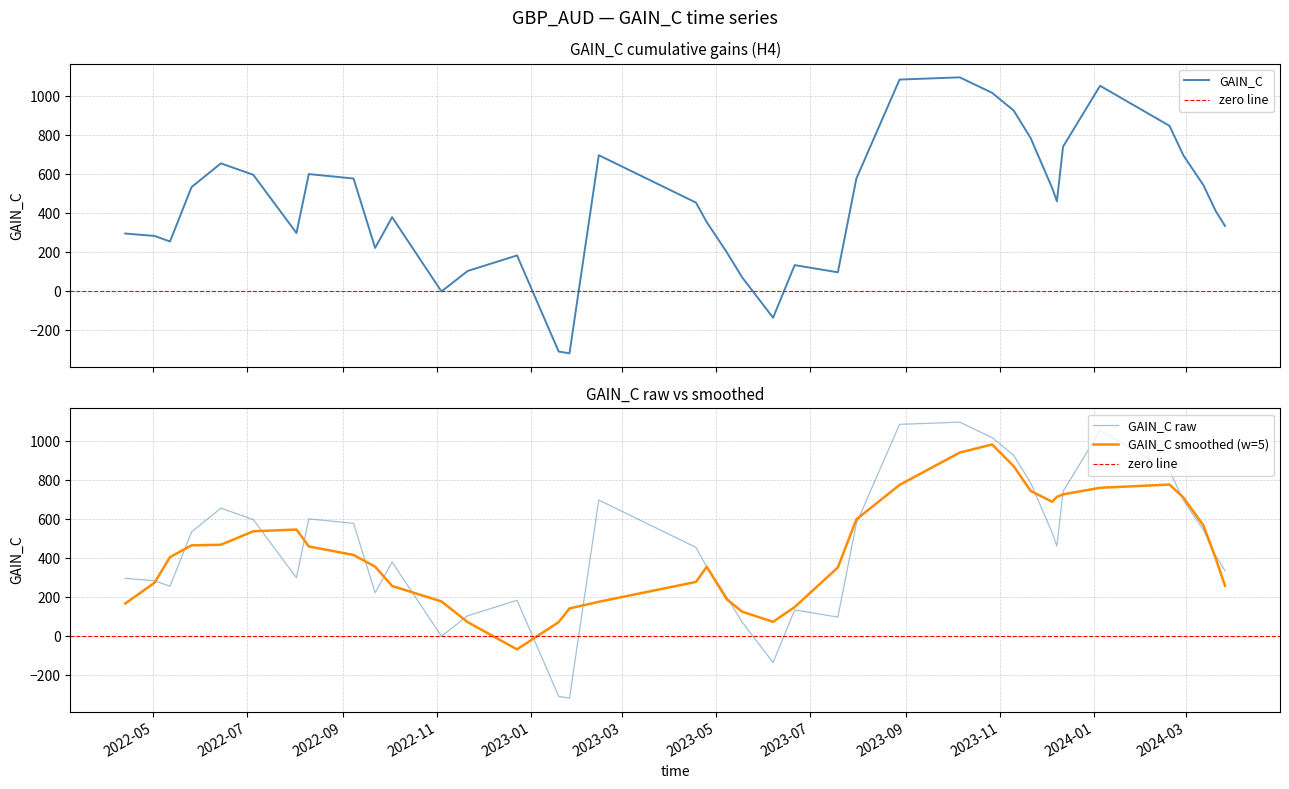

What is the change in value from 2023-06-07 to 2024-03-20?

+546.6